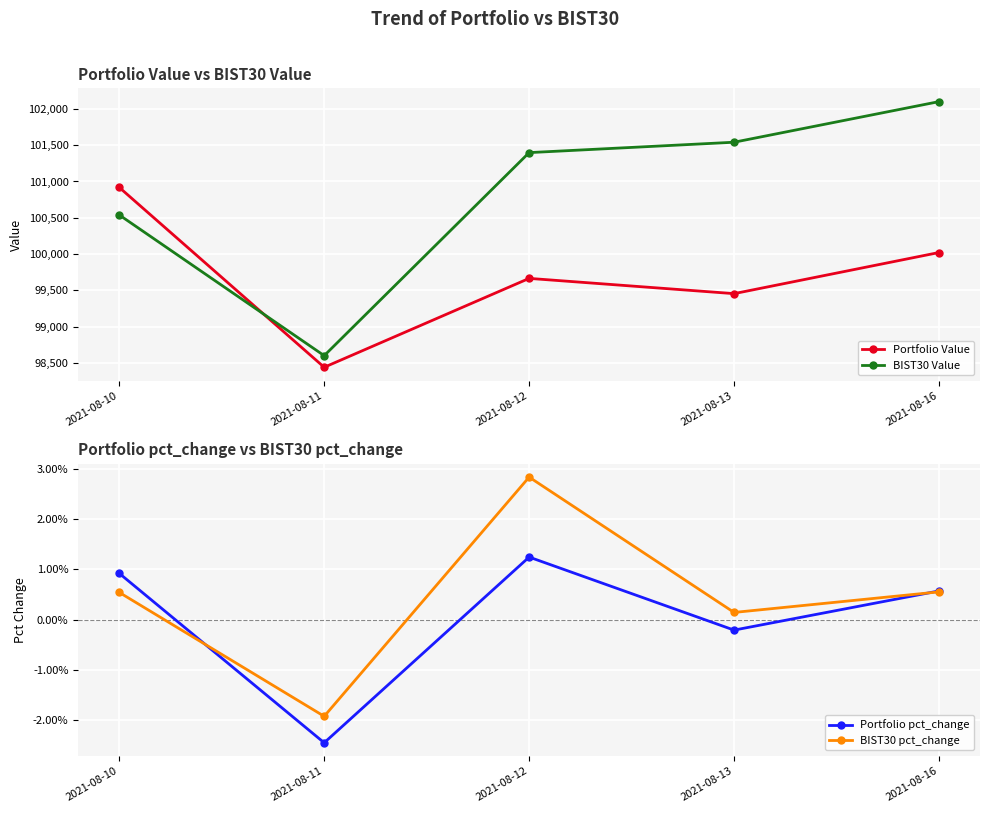

True or false: BIST30 pct_change and Portfolio Value cross at least once.

False